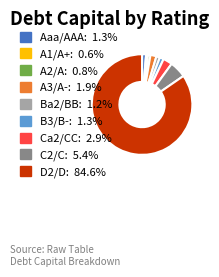

Is there any slice that represents more than half of the pie?

Yes